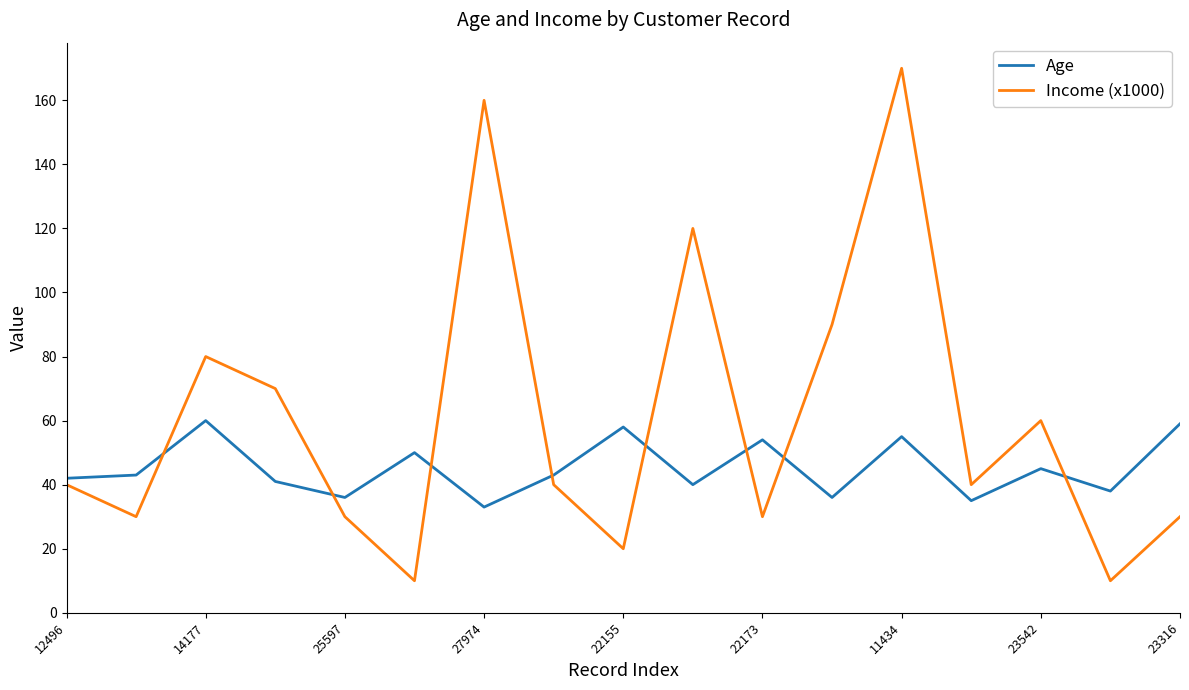

What is the maximum value shown in the chart?

170